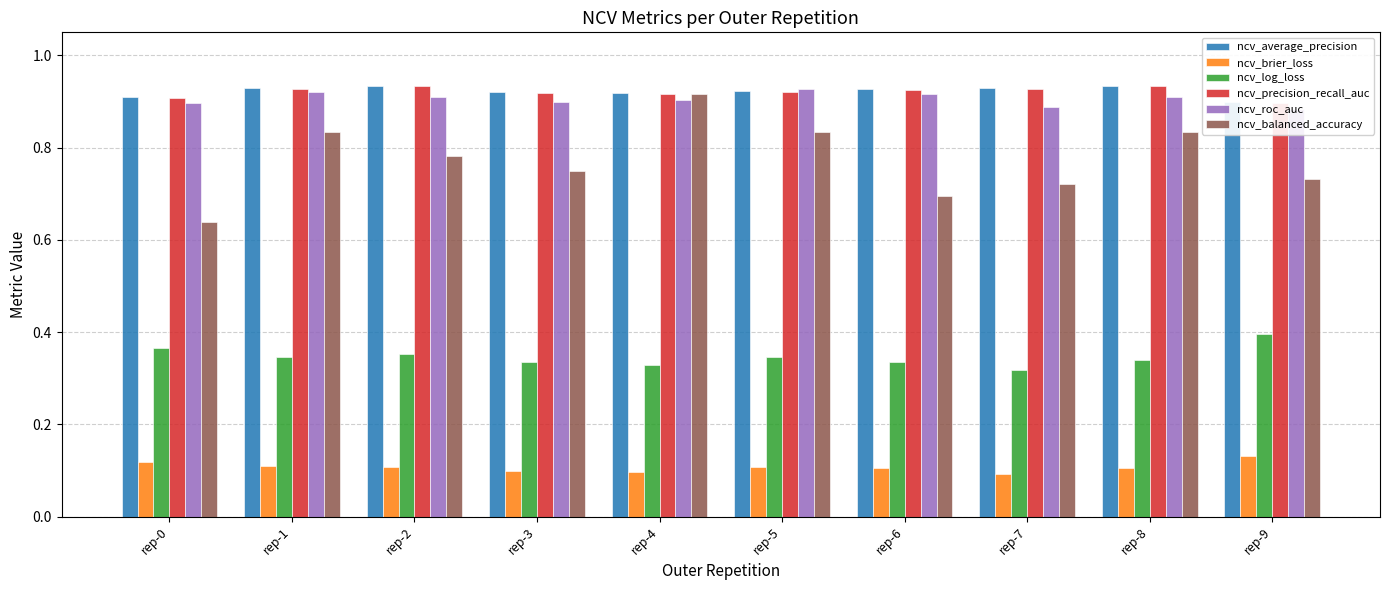

What is the spread (max minus min) of values at rep-9?

0.8